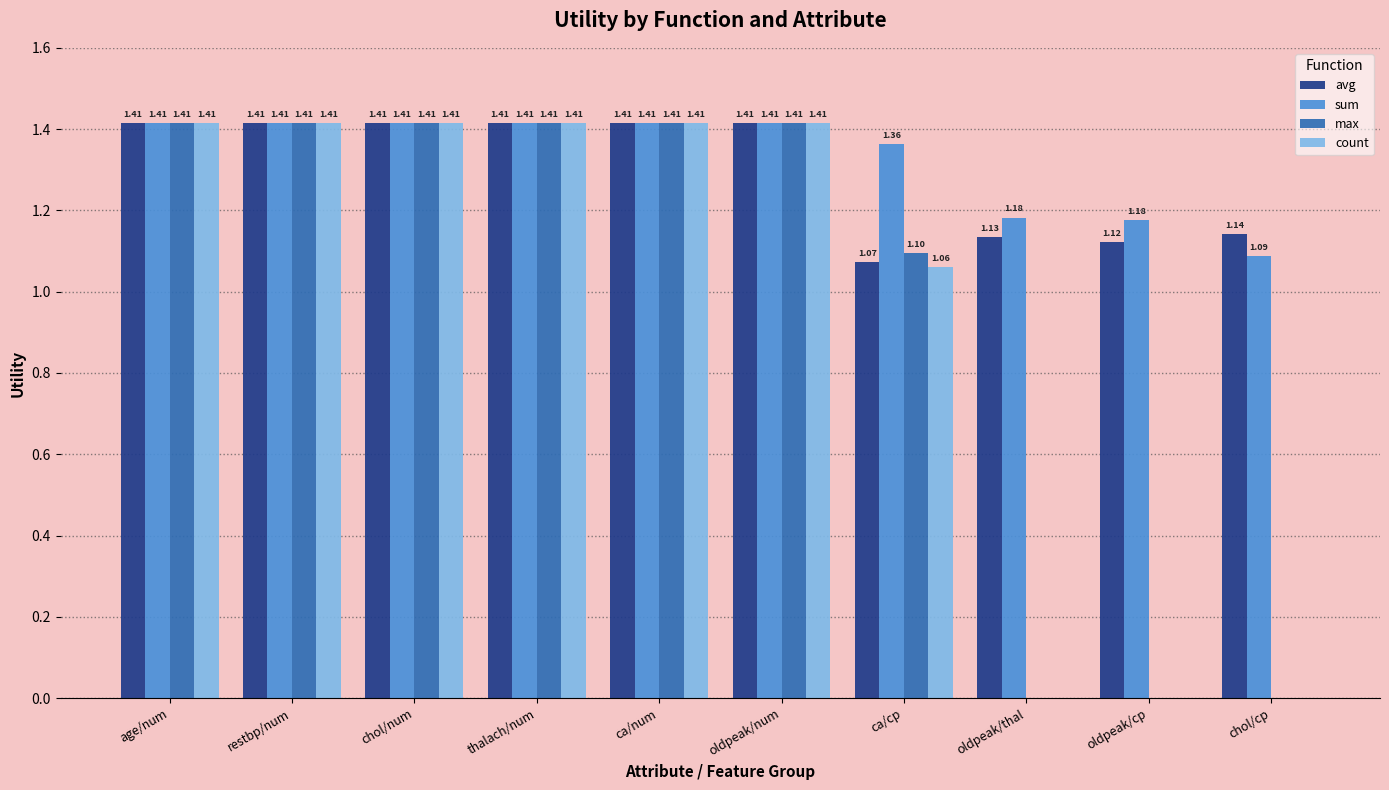

What is the sum of the avg values at ca/cp and age/num?

2.5